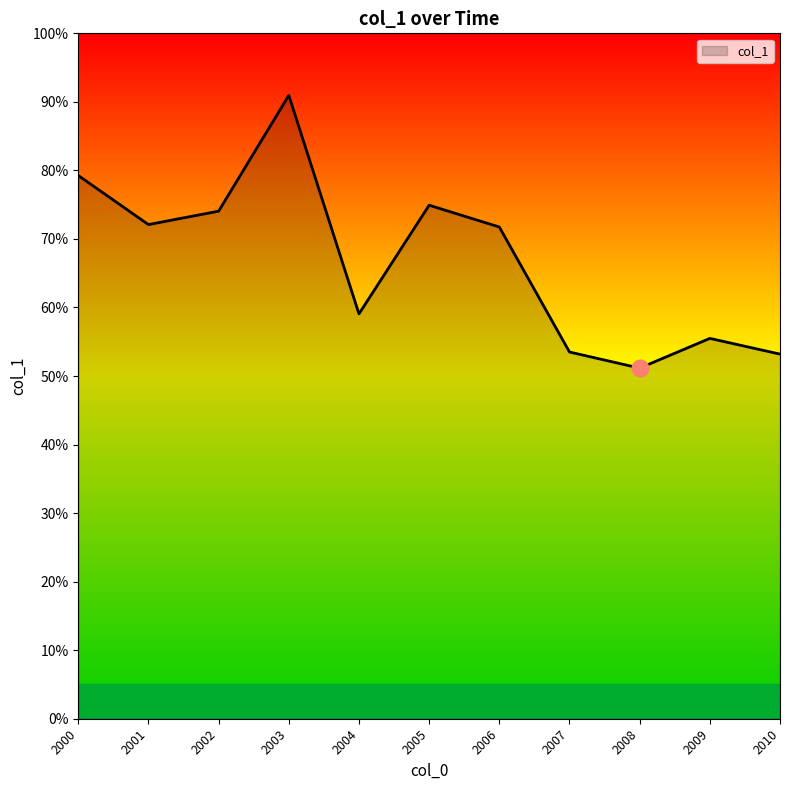

Rank the categories by value from lowest to highest.

2008, 2010, 2007, 2009, 2004, 2006, 2001, 2002, 2005, 2000, 2003